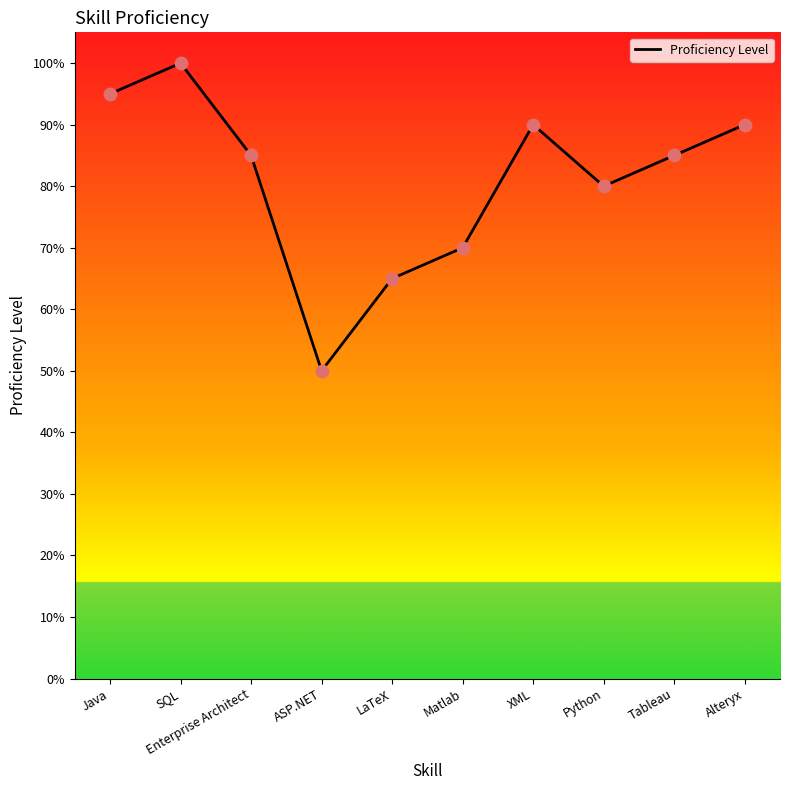

Between ASP.NET and Tableau, which is larger?

Tableau